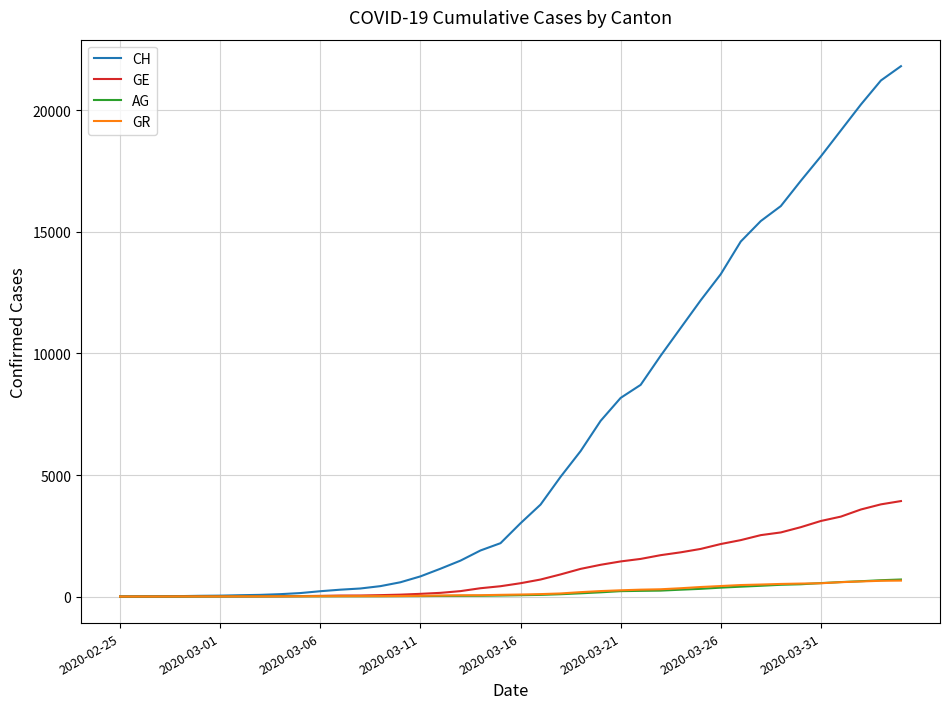

Which series has the widest spread of values?

CH